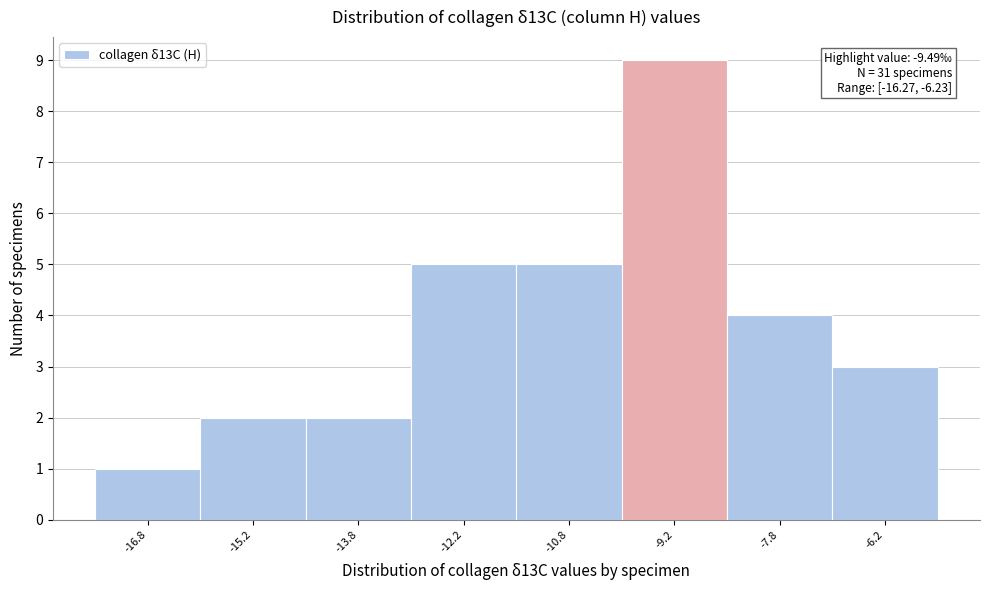

Over which range of the x-axis is the bar tallest?

-10.0 to -8.5